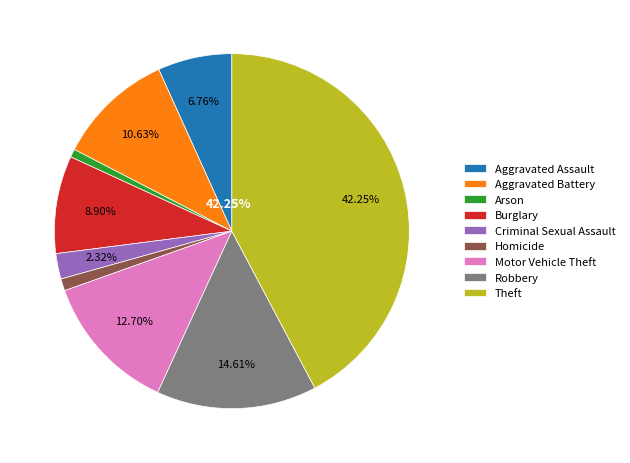

The Arson slice represents 1% of the pie. True or false?

True